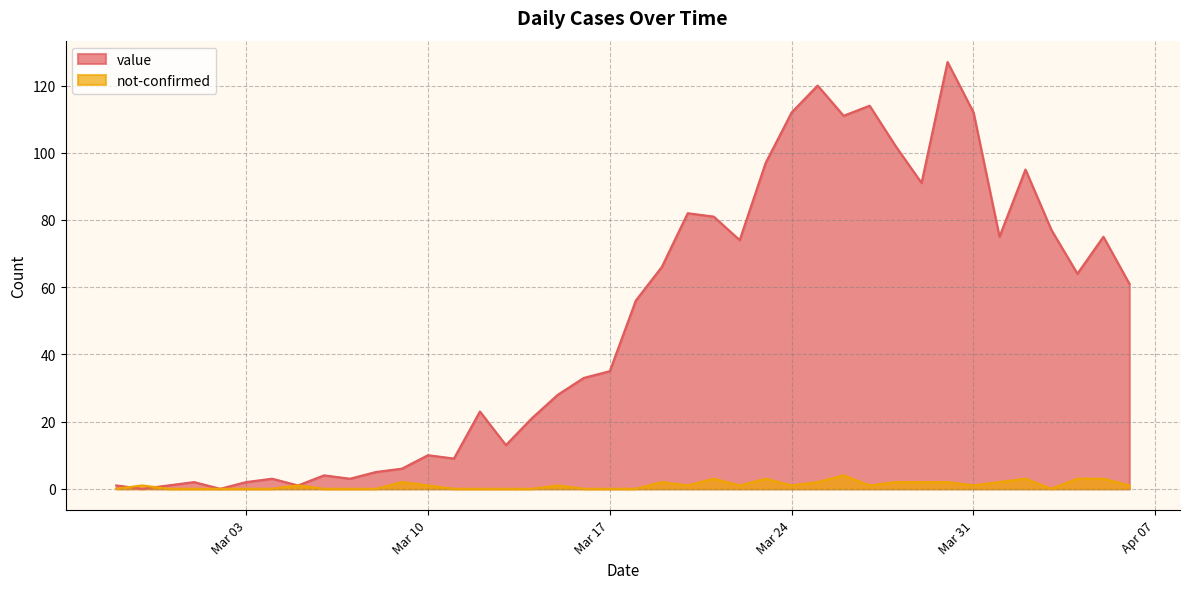

How many interior local valleys does the not-confirmed series have?

6